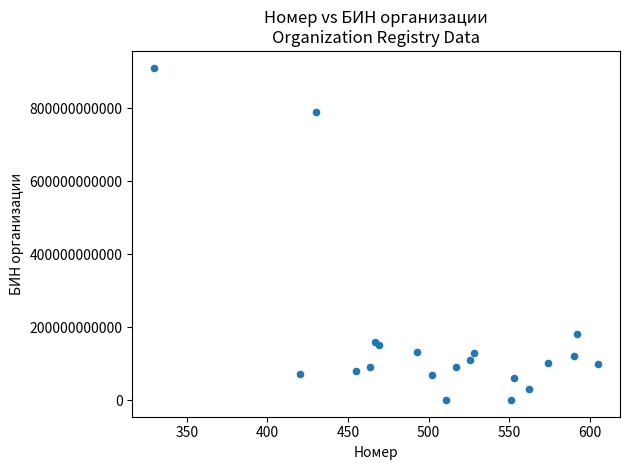

What Y value in the scatter plot is closest to 455840000743?

180940034824